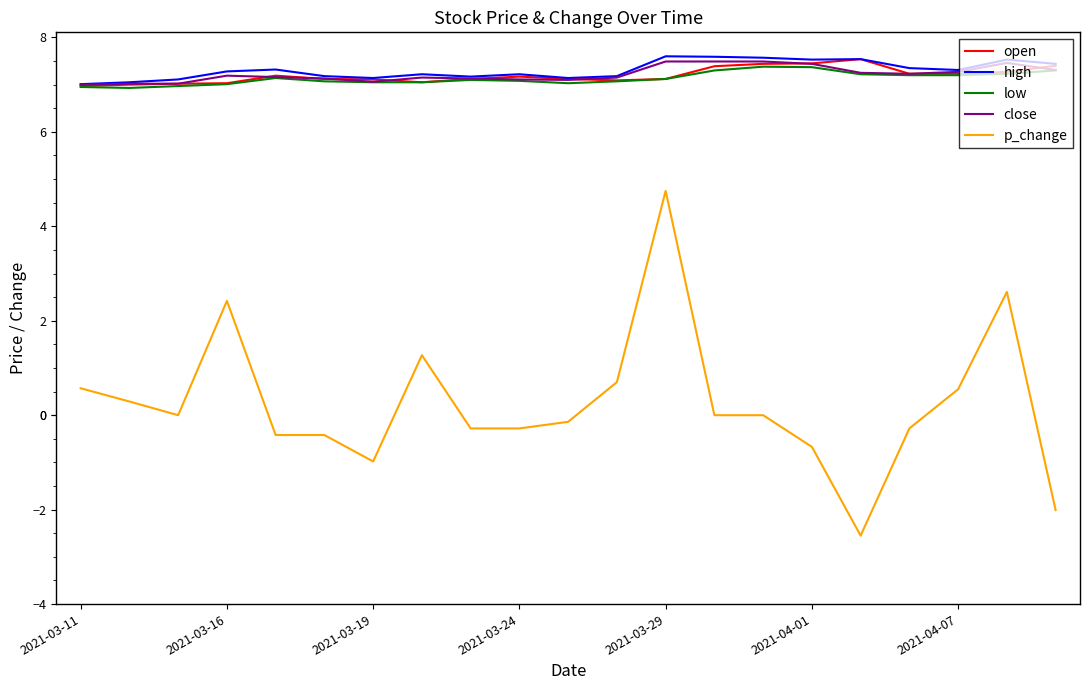

What is the smallest value displayed?

-2.5